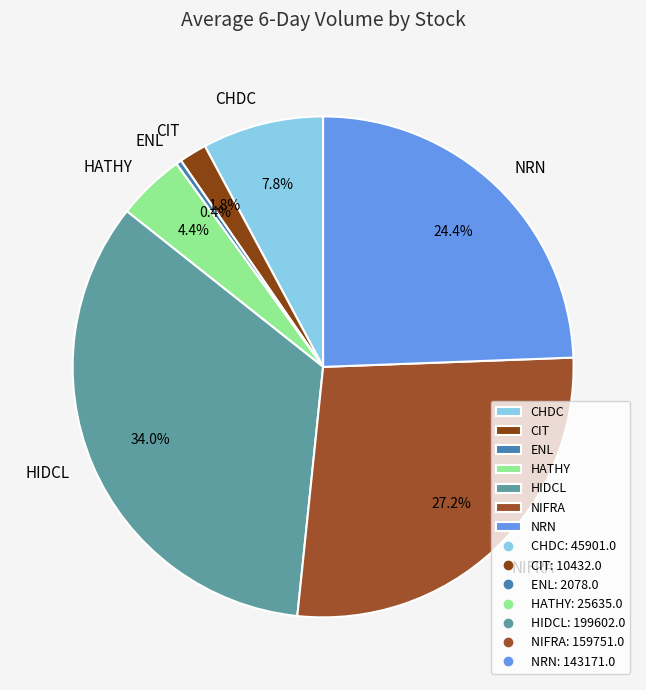

Do CIT and NIFRA together represent more than half of the pie?

No